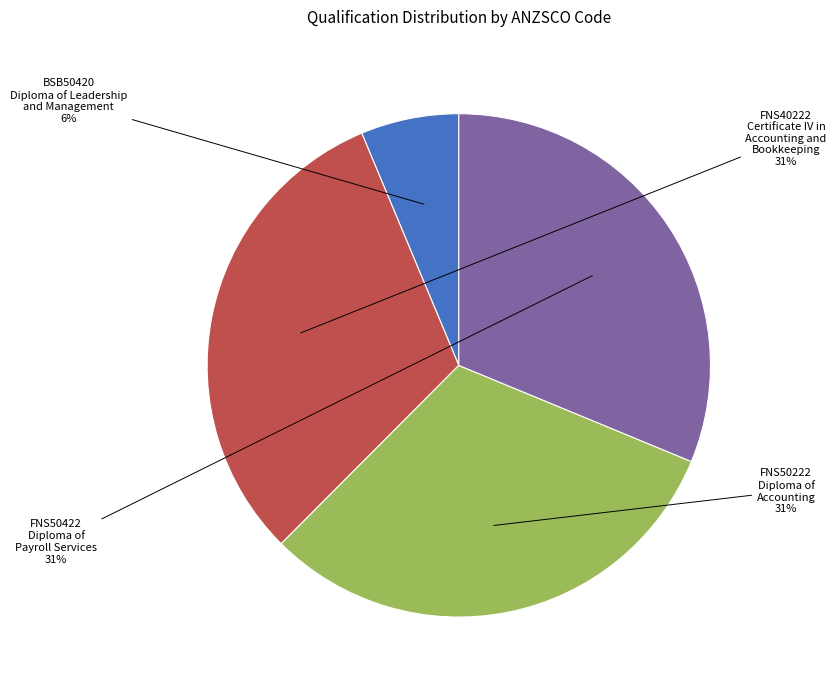

Does any single category account for the majority?

No